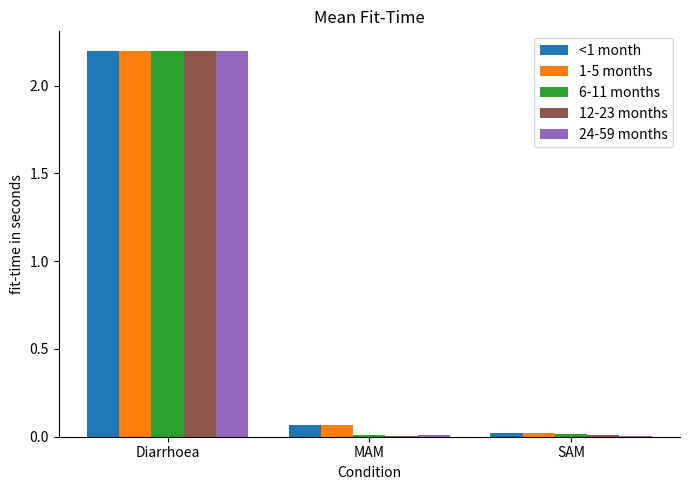

How many groups of bars are there?

3